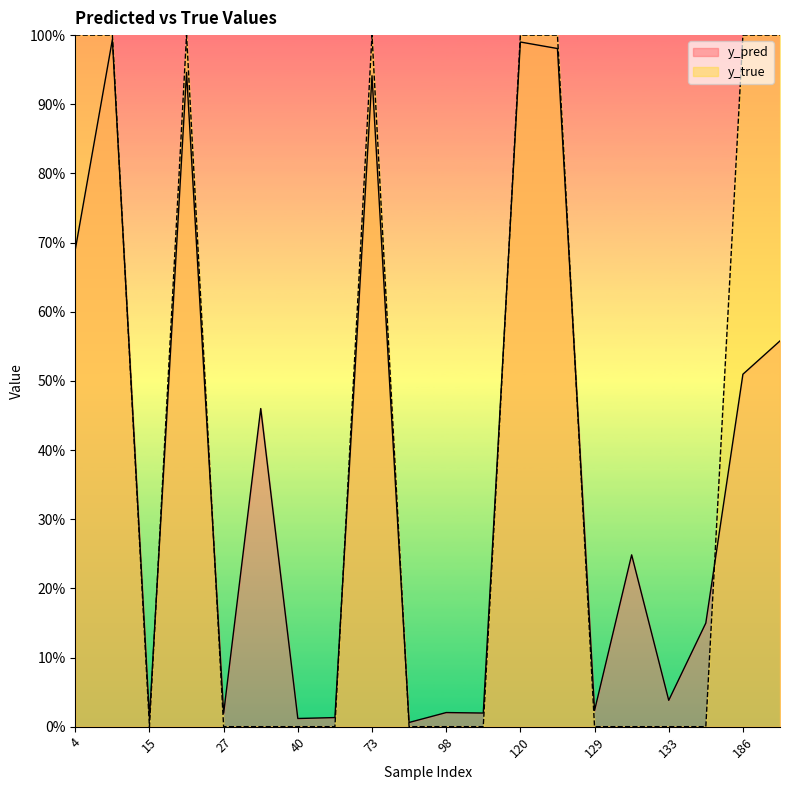

What is the greatest value displayed?

1.0